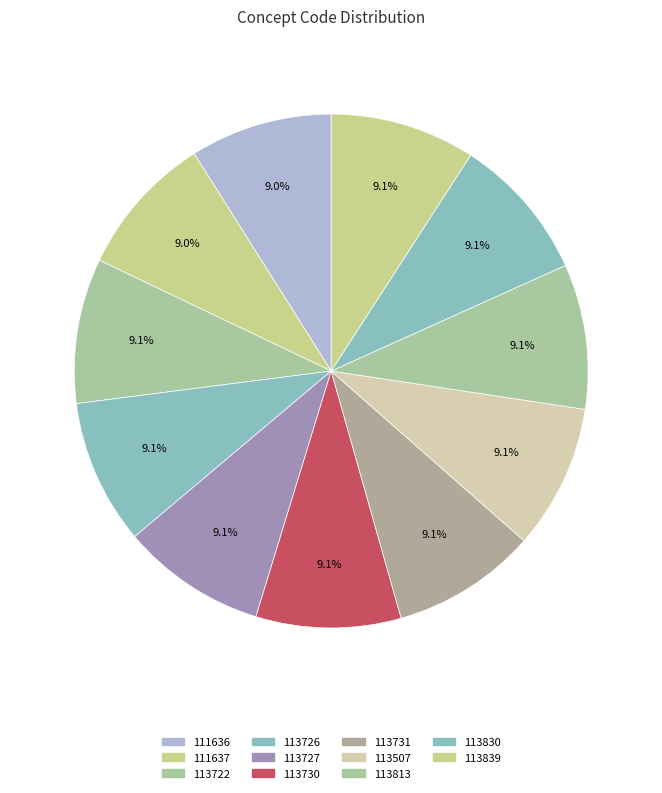

Count the number of slices in the pie.

11